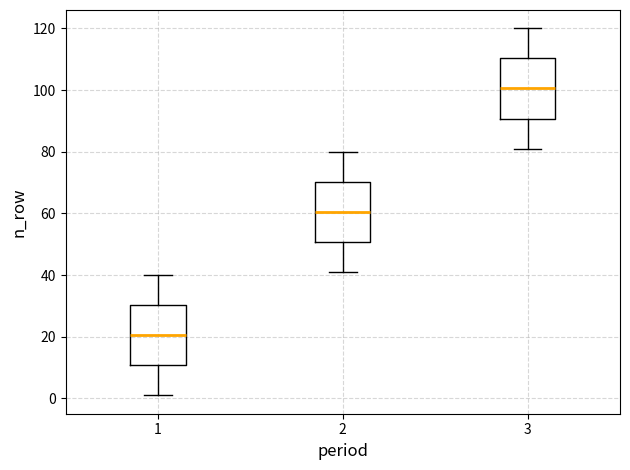

Reading left to right, transcribe this box plot: for each box, give where its median line is, the range the box spans, and where its two whiskers end, as read against the y-axis. The values are not printed on the chart, so give them approximately, as read against the axis.

1: median 20, box 10 to 30, whiskers 2 to 40
2: median 60, box 50 to 70, whiskers 42 to 80
3: median 100, box 90 to 110, whiskers 82 to 120